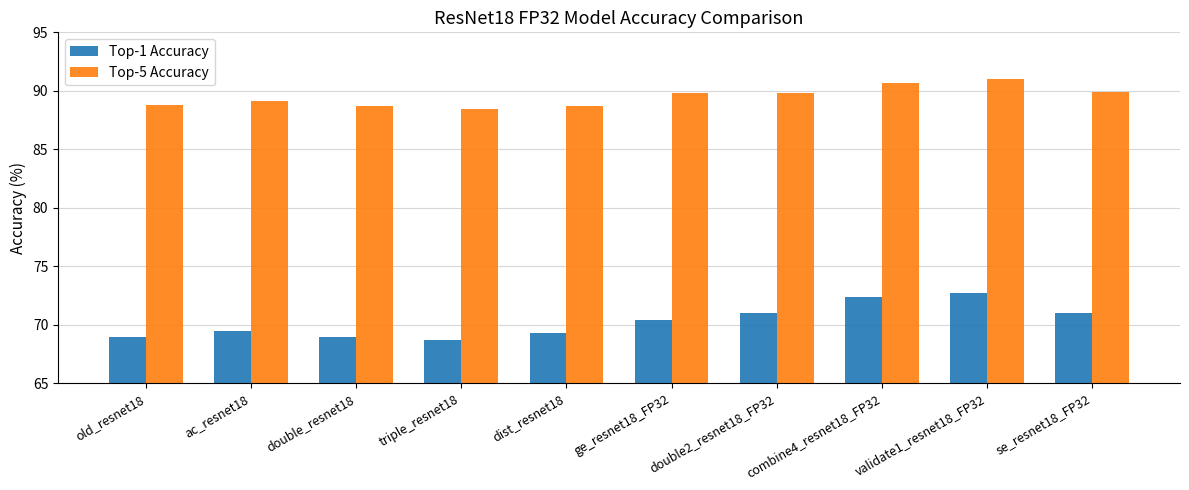

Which category has the highest value across all series?

validate1_resnet18_FP32